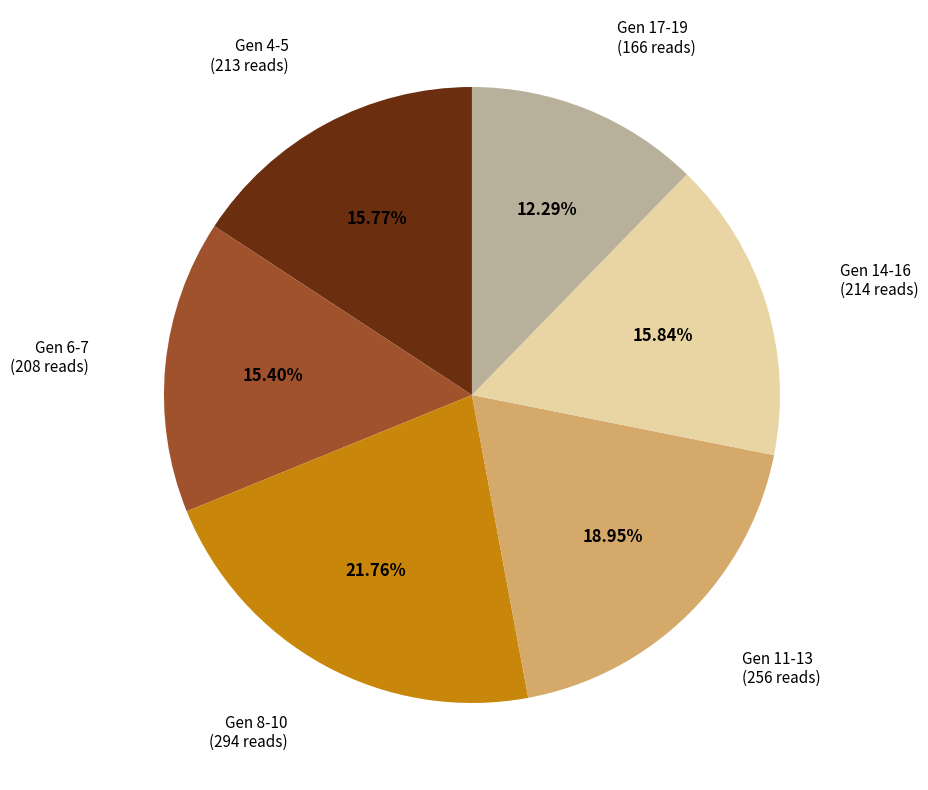

Is there a majority slice in this chart?

No